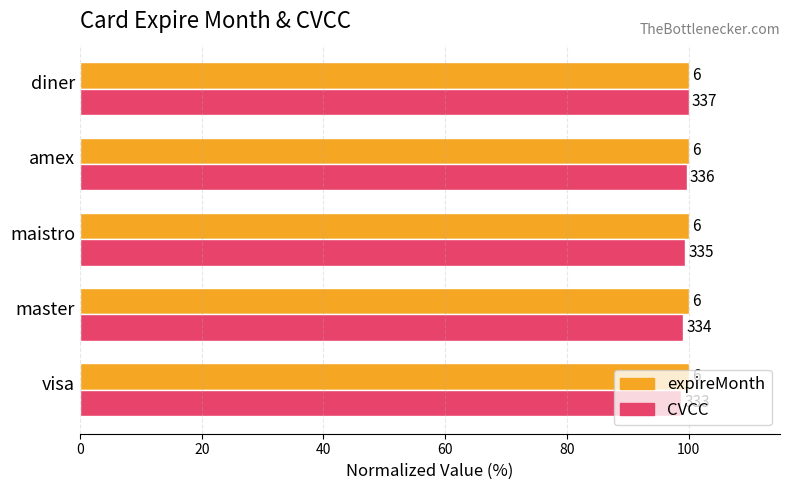

Rank the series by their maximum value, from highest to lowest.

CVCC, expireMonth